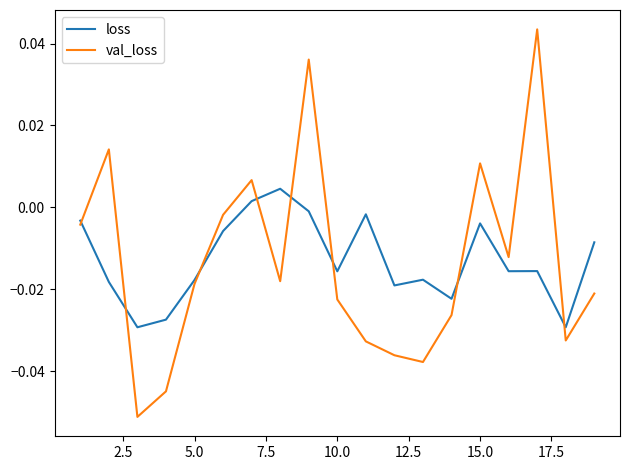

Which series has the largest range (max minus min)?

val_loss